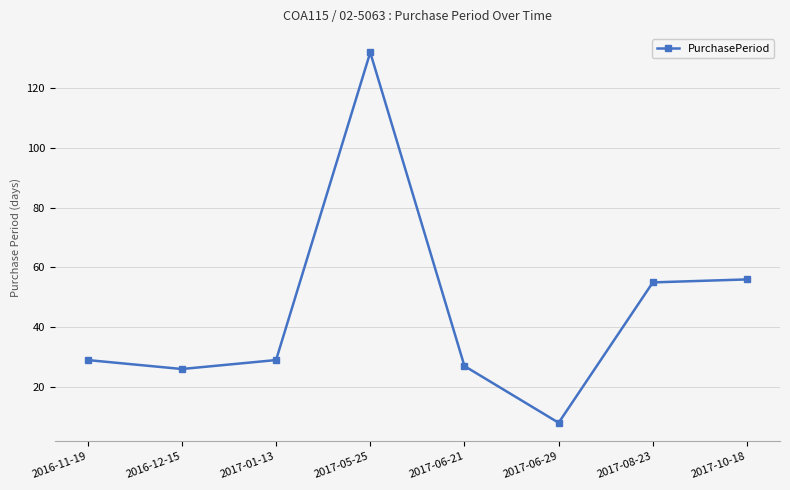

Where is the first local maximum?

2017-05-25